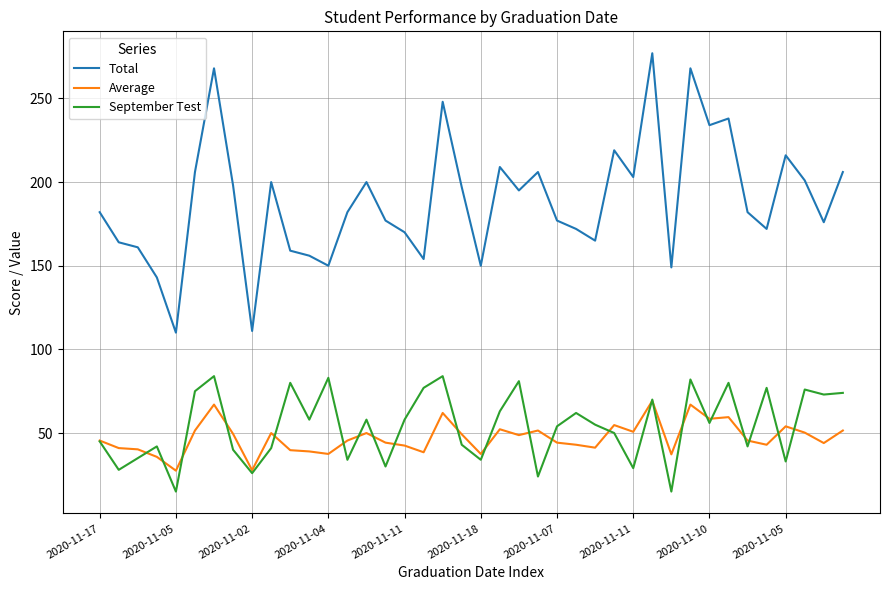

True or false: Average and Total intersect in this chart.

False